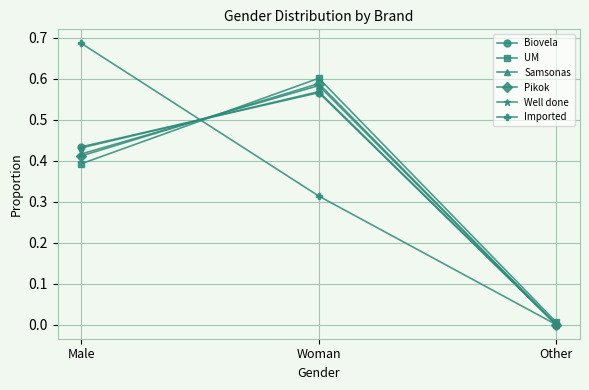

What is the total value across all series at Male?

2.8